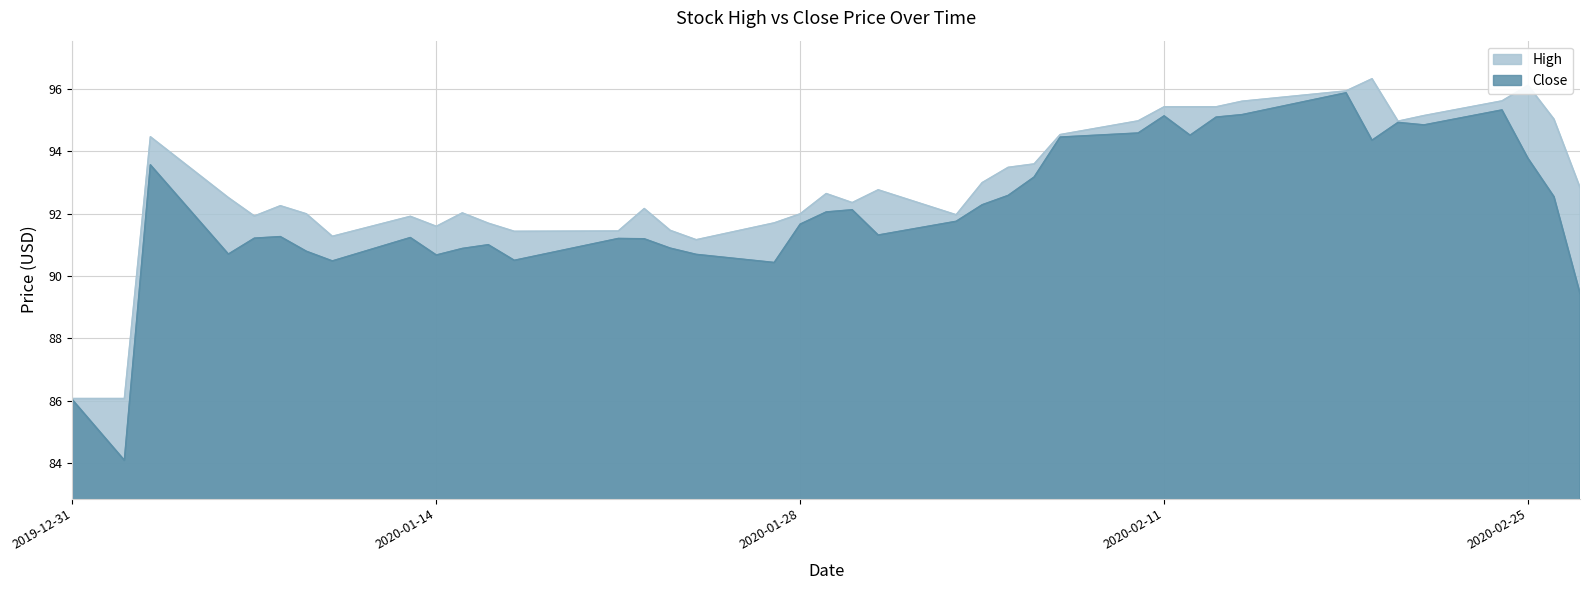

How many lines are shown in the chart?

2